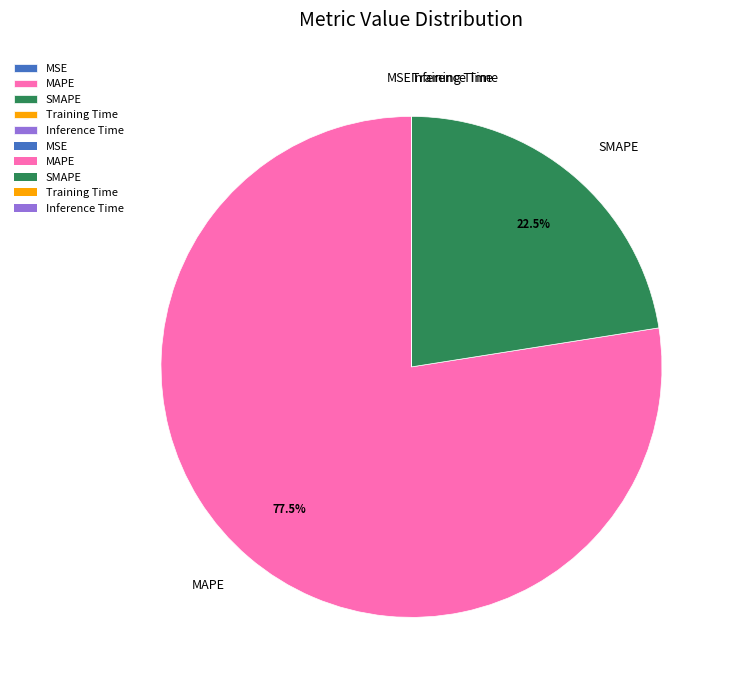

What is the largest slice in the pie chart?

MAPE